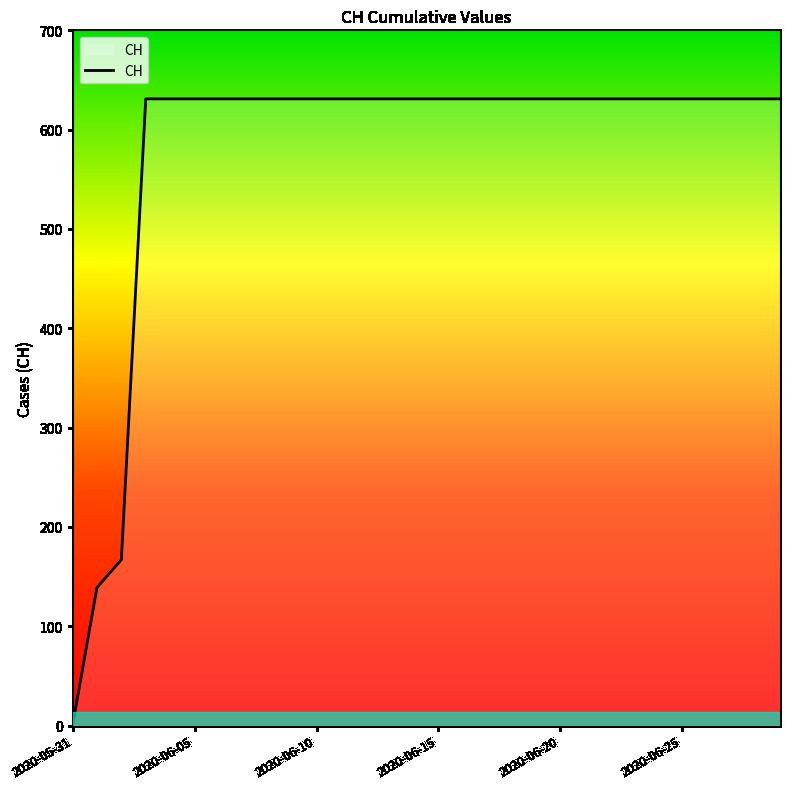

What is the greatest value displayed?

631